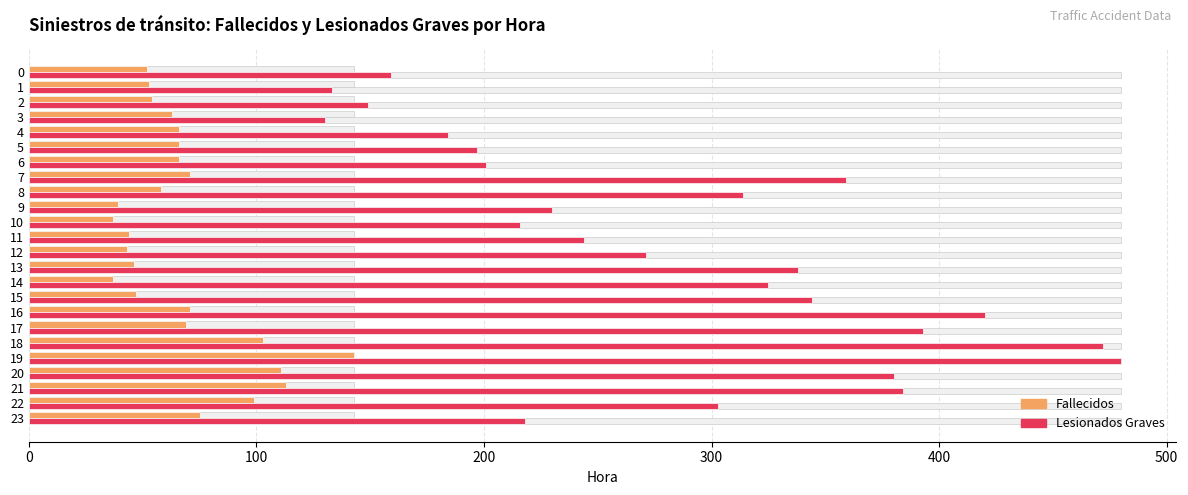

Which series changed the most between 3 and 14?

Lesionados Graves